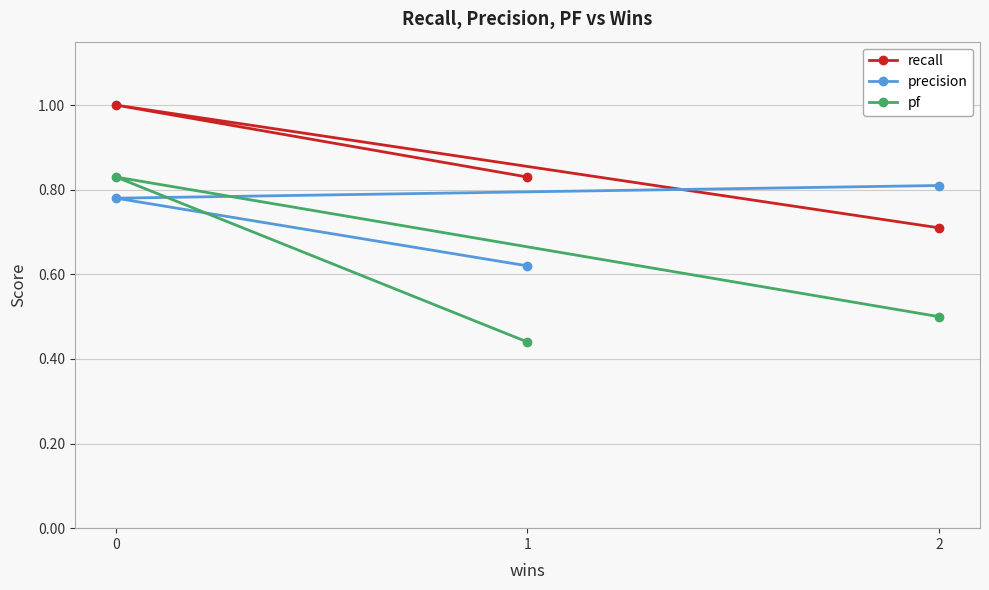

What is the total value across all series at 1?

1.9